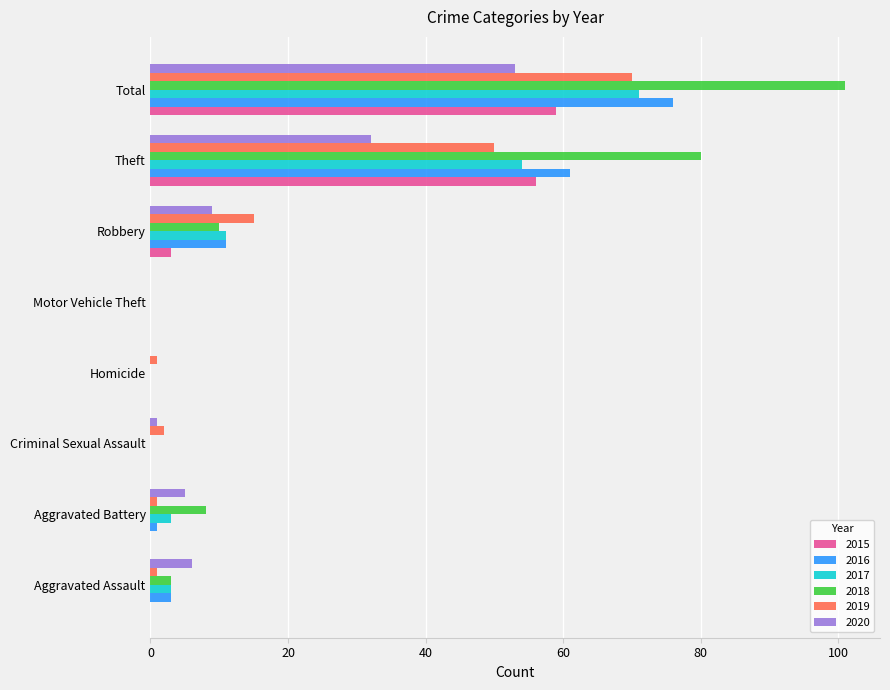

How many series are shown in this chart?

6